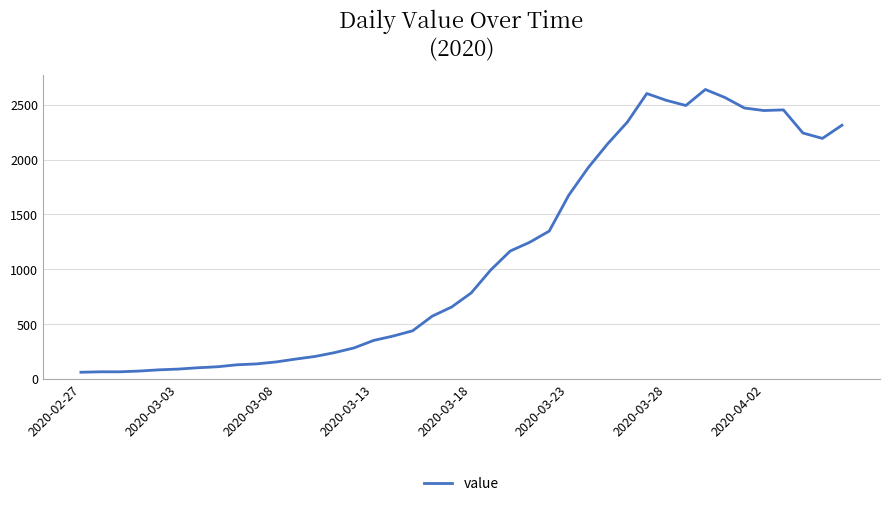

Is this an area chart (filled region under the line)?

No